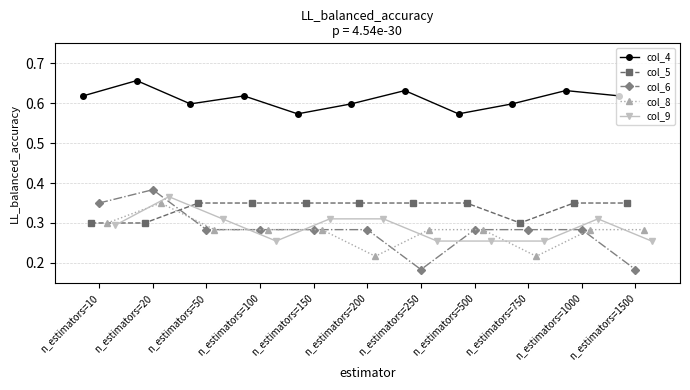

Does the chart contain any negative values?

No